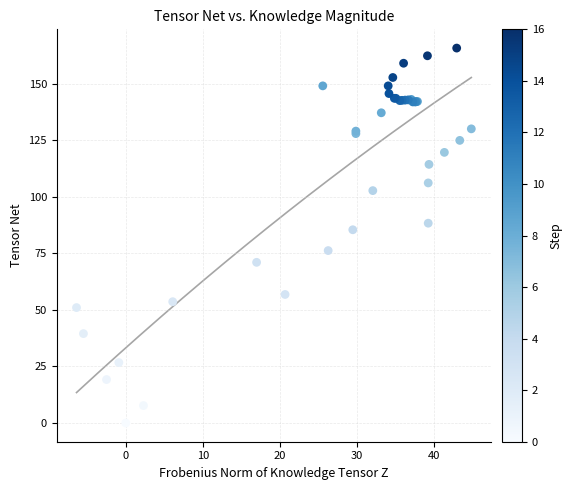

What Y value in the scatter plot is closest to 82?

85.4